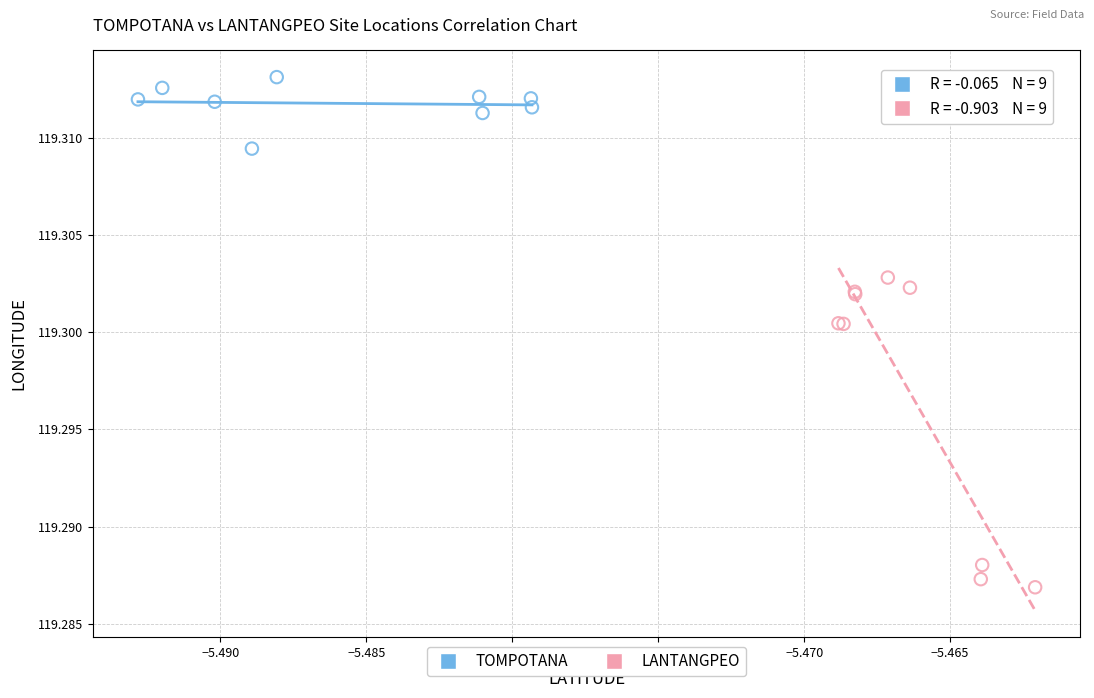

What are all the series names shown in the legend?

TOMPOTANA, LANTANGPEO